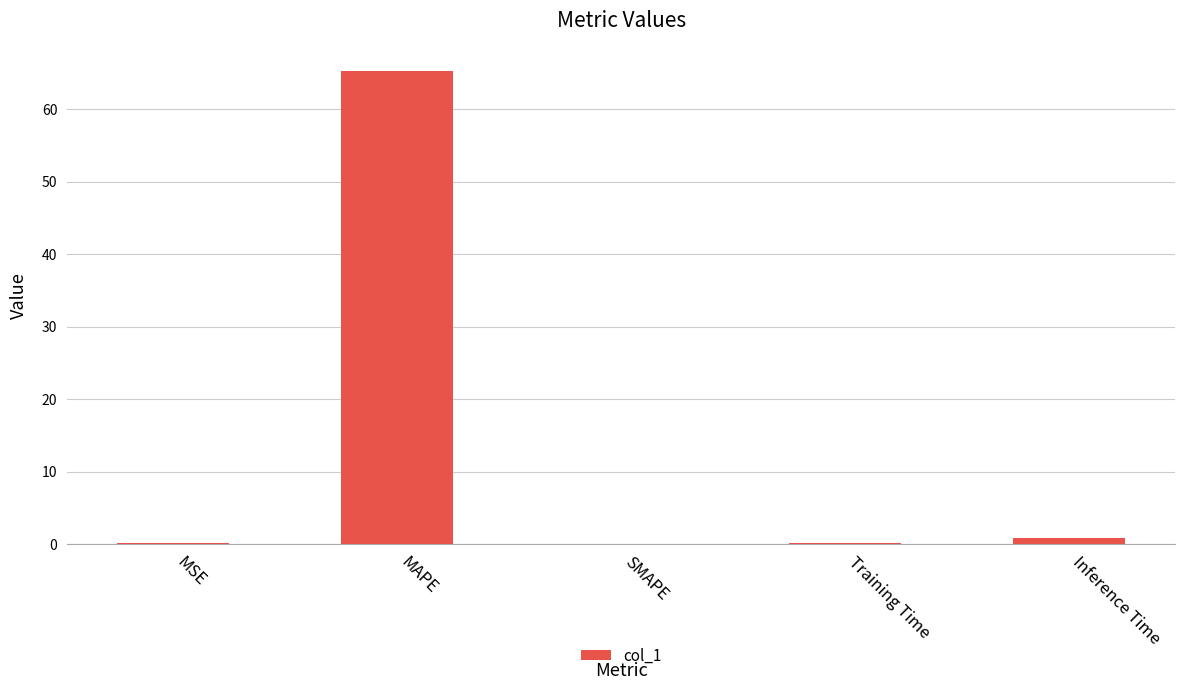

The chart shows a value of 44.6 at SMAPE. True or false?

False